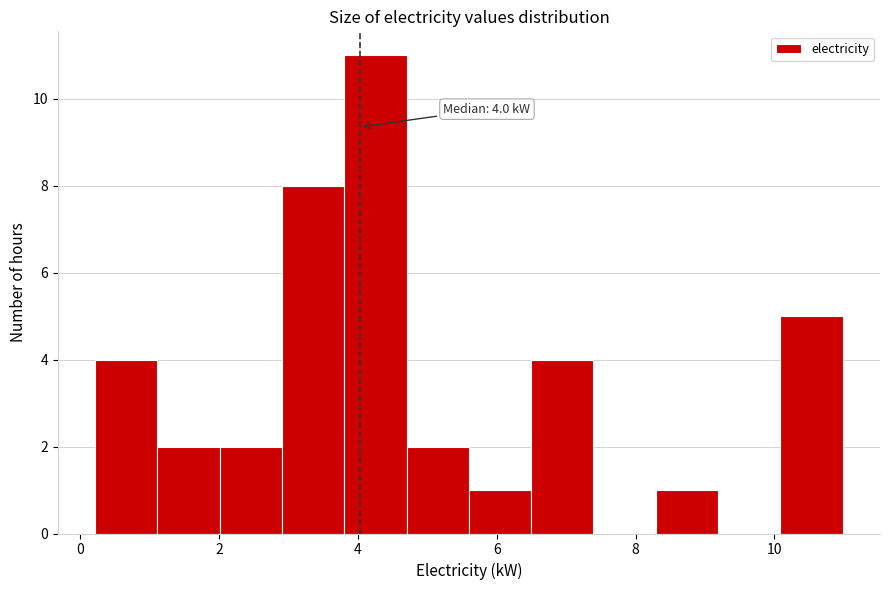

Over which range of the x-axis is the bar tallest?

3.8 to 4.6